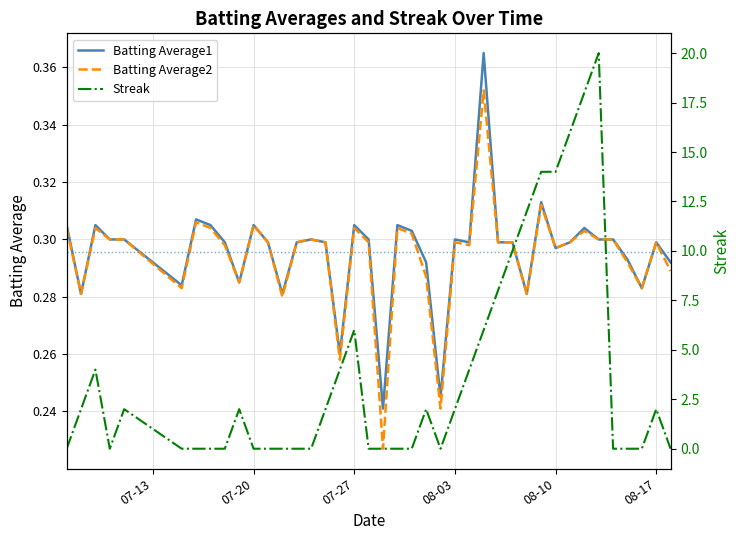

Rank the series by their maximum value, from highest to lowest.

Streak, Batting Average1, Batting Average2